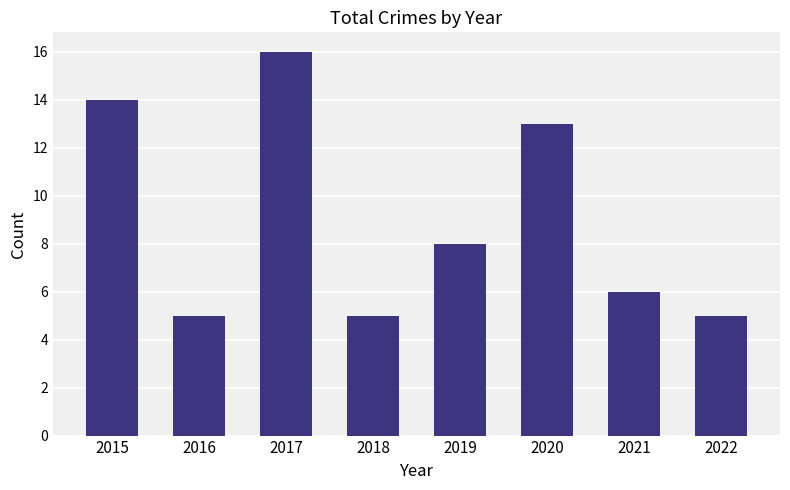

What is the sum of the values at 2022 and 2017?

21